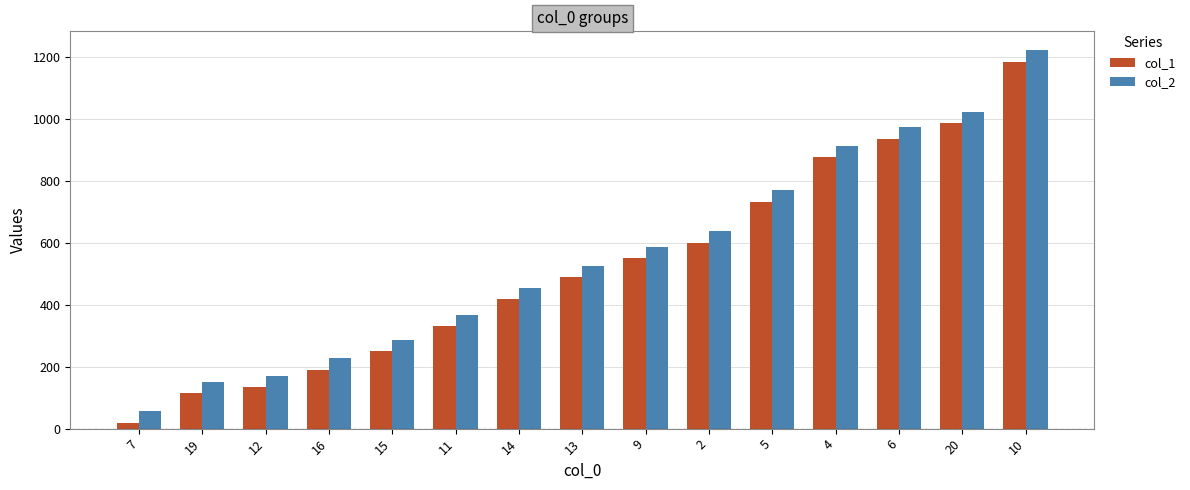

What position from the left is 4?

12